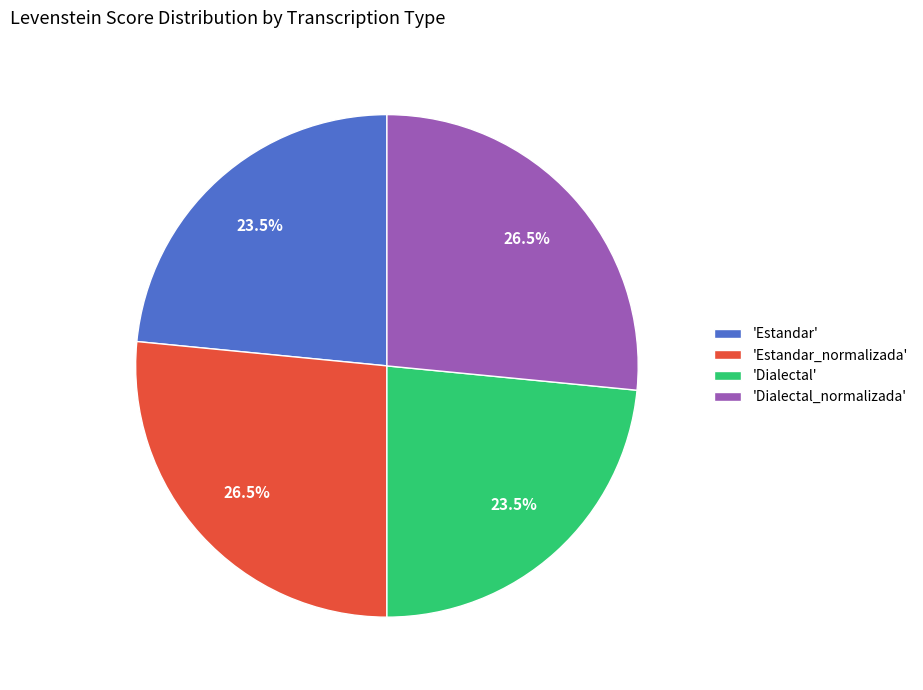

What is the total percentage of 'Estandar' and 'Estandar_normalizada'?

50.0%